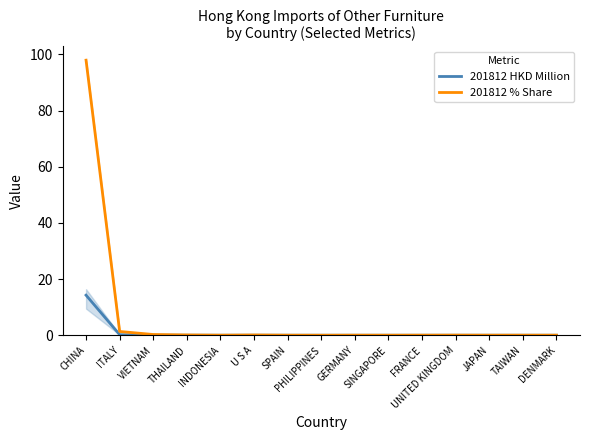

At which label is 201812 % Share closest to 48?

ITALY